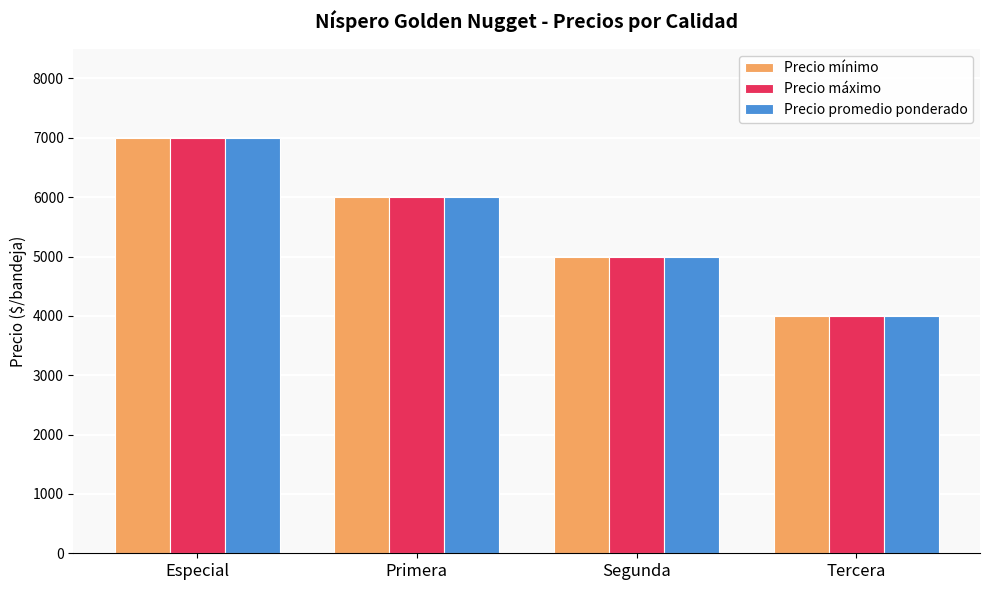

List the labels in order of Precio mínimo value, smallest first.

Tercera, Segunda, Primera, Especial